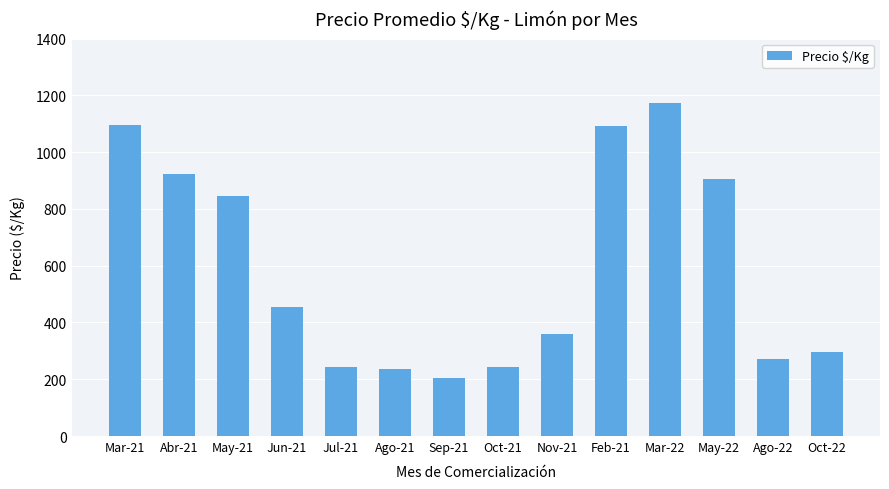

At which label does the data first exceed 453?

Mar-21